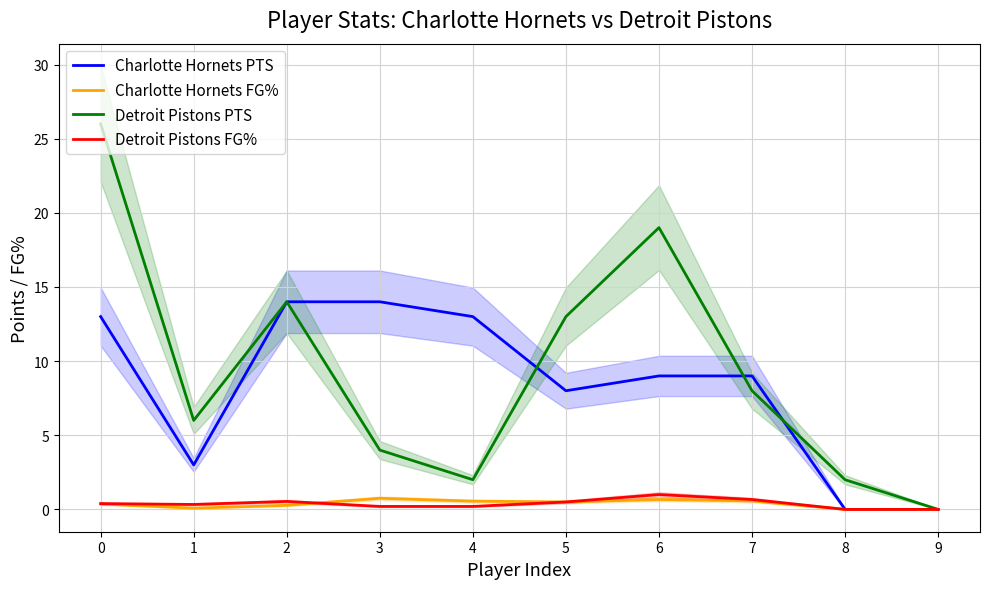

The value of Charlotte Hornets FG% at 8 is -0.3. True or false?

False